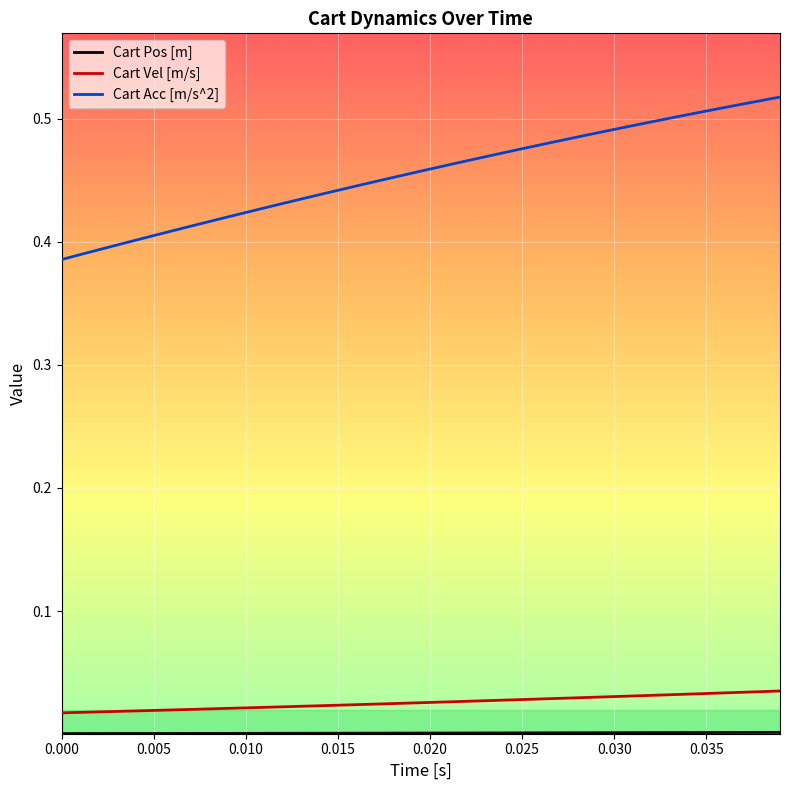

At how many categories does at least one series exceed 0?

40